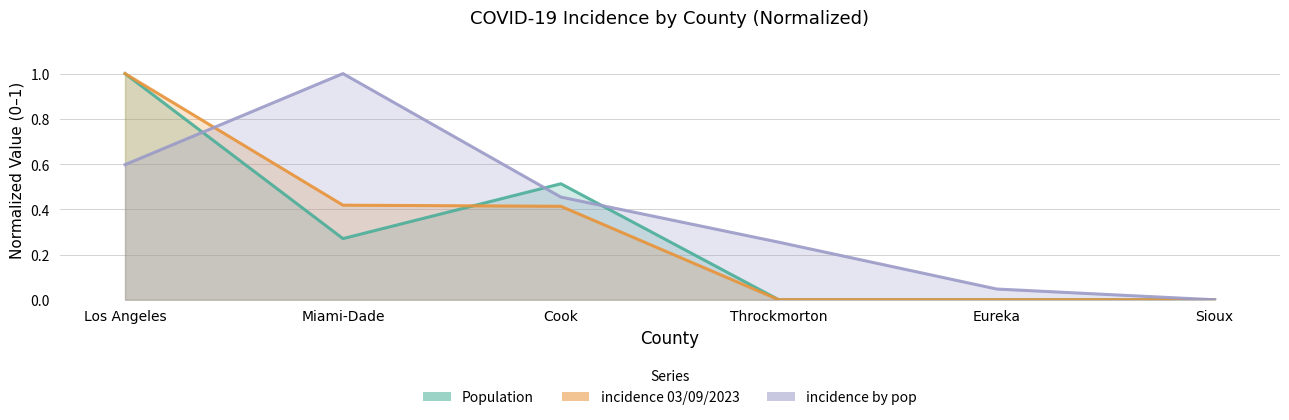

How many values in incidence by pop are above zero?

5